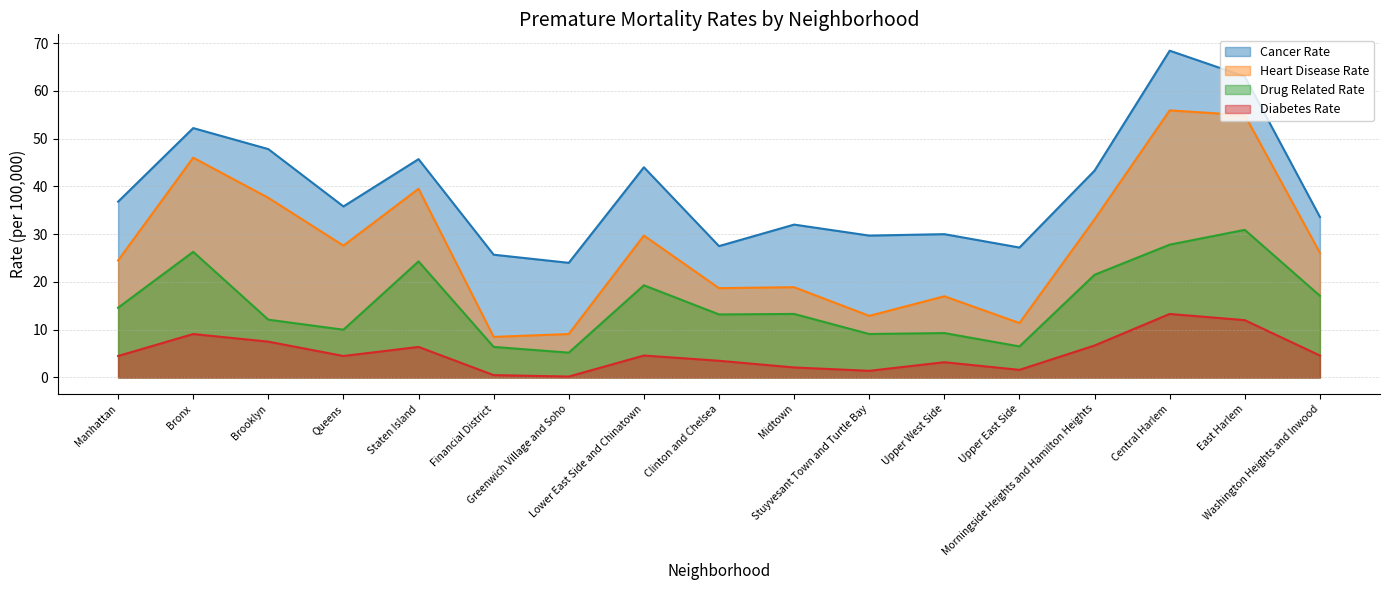

At which category does the chart reach its minimum across all series?

Greenwich Village and Soho